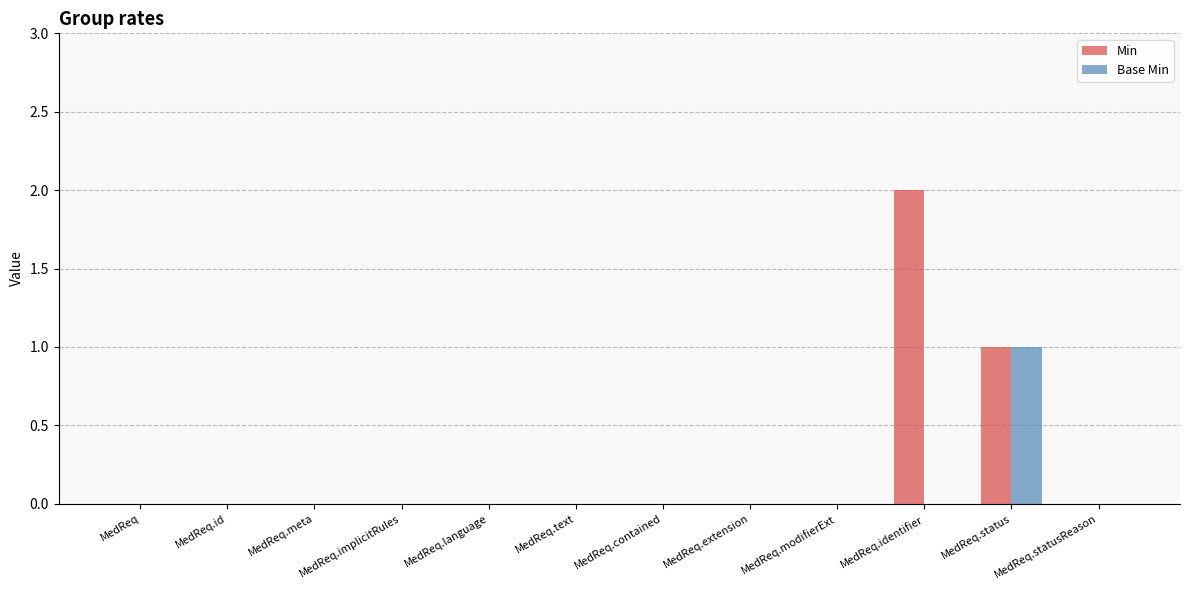

True or false: Min has a value of 0 at MedReq.id.

True